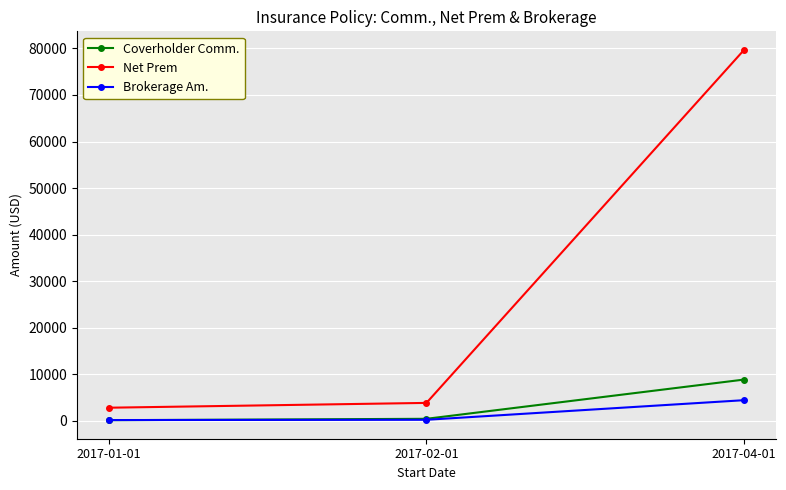

What is the minimum value for Net Prem?

2808.1